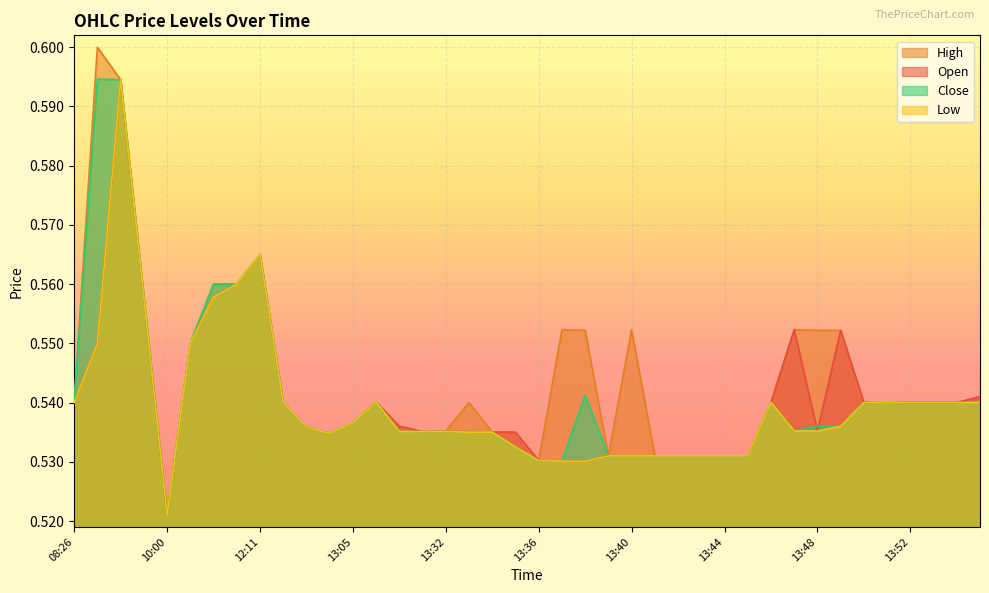

At which label is c closest to 0?

10:00